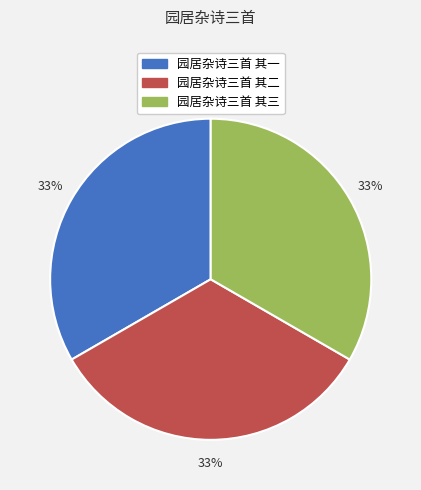

Approximately how many times larger is the value at 园居杂诗三首 其一 compared to 园居杂诗三首 其二?

1.0